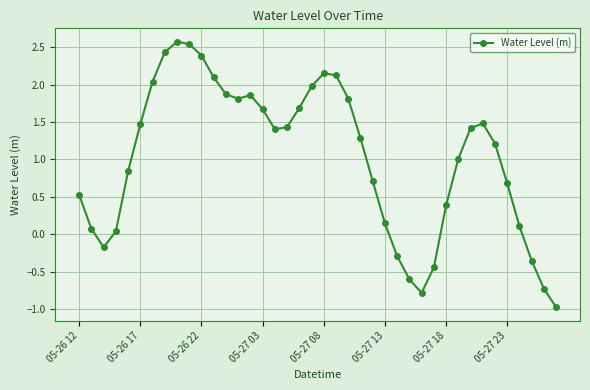

What is the value of the 31st point from the left?

0.4